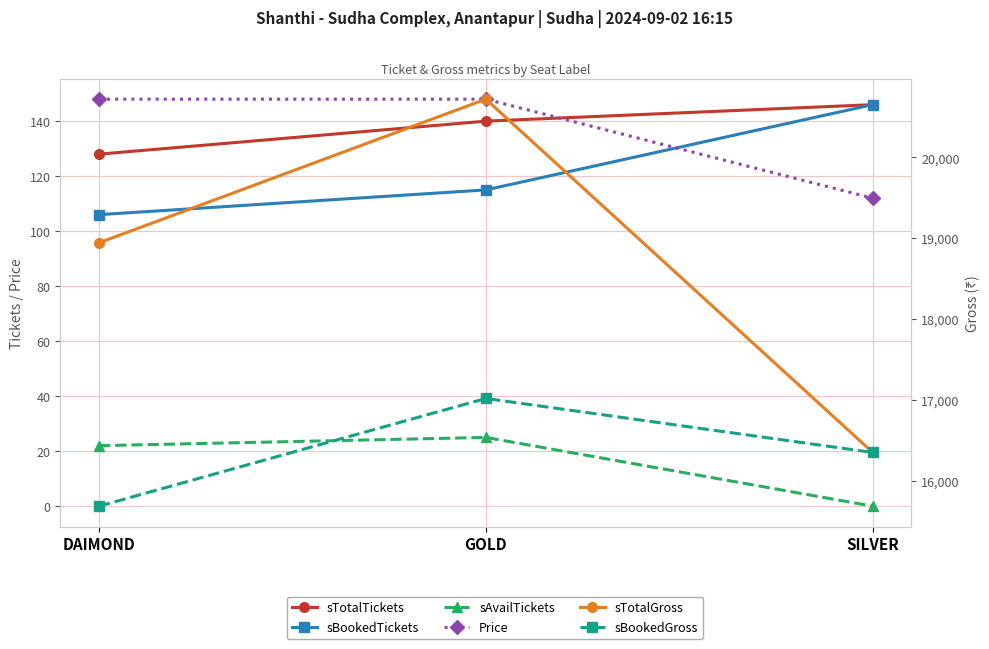

At how many categories does at least one series exceed 19916?

1